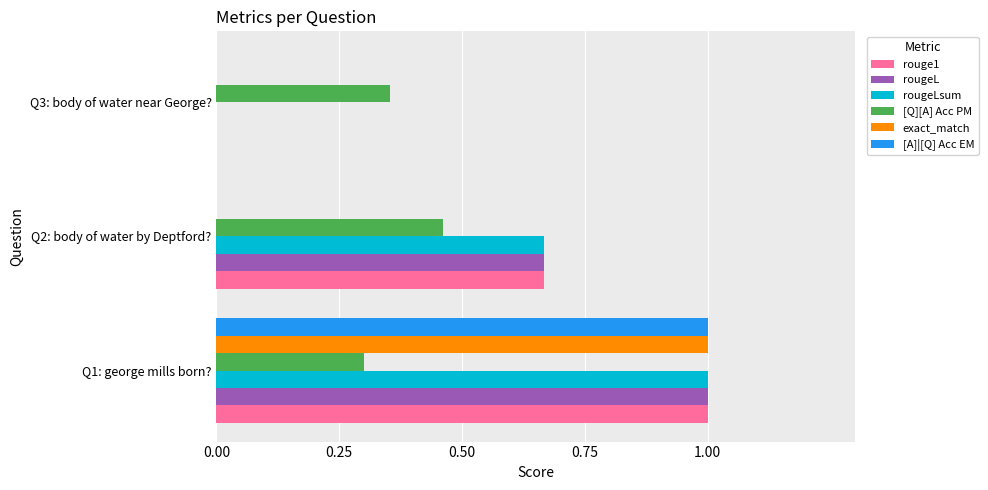

How many data points does each series have?

3